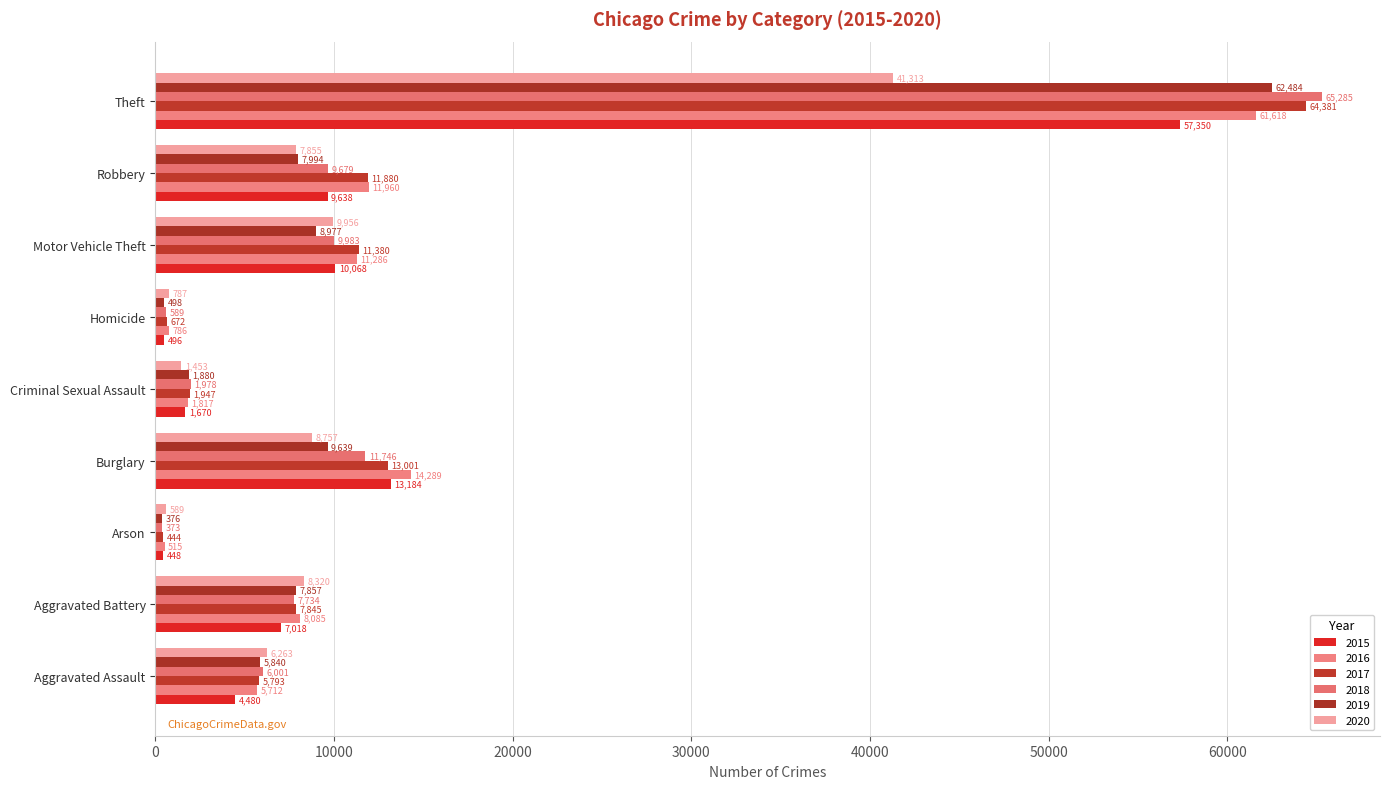

How many data points in 2016 are less than 8085?

4